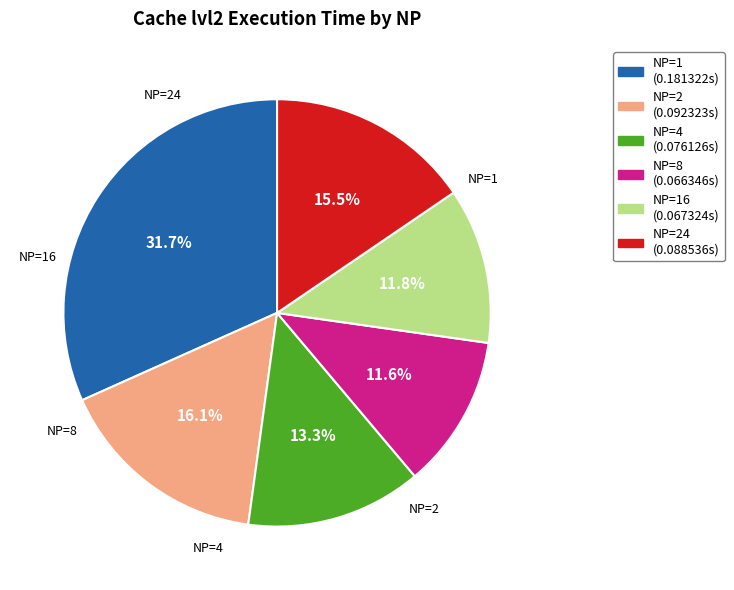

Is there any slice that represents more than half of the pie?

No